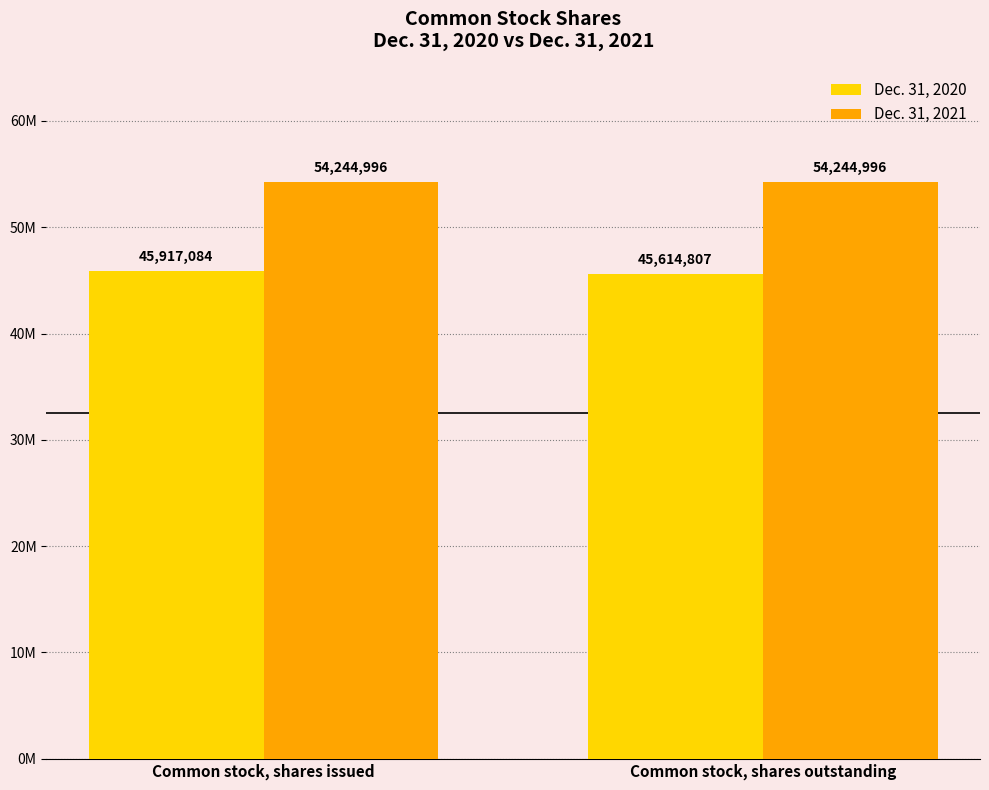

List the series in order of their peak value, highest first.

Dec. 31, 2021, Dec. 31, 2020